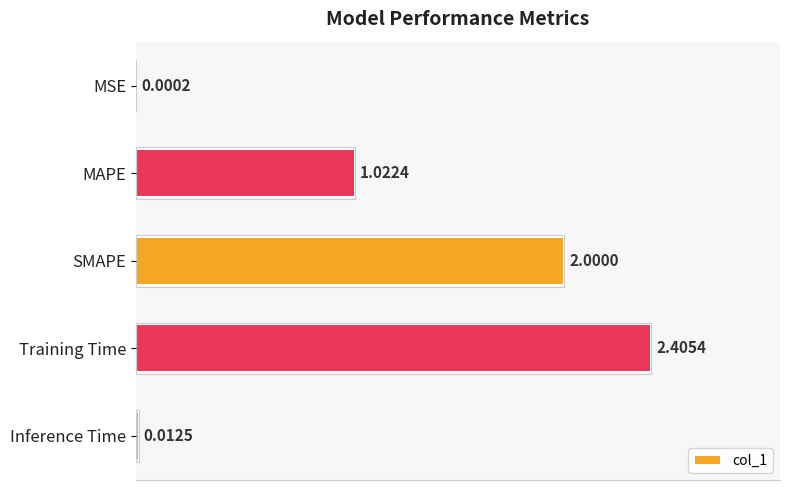

Are the bars grouped side by side (vs. stacked)?

No